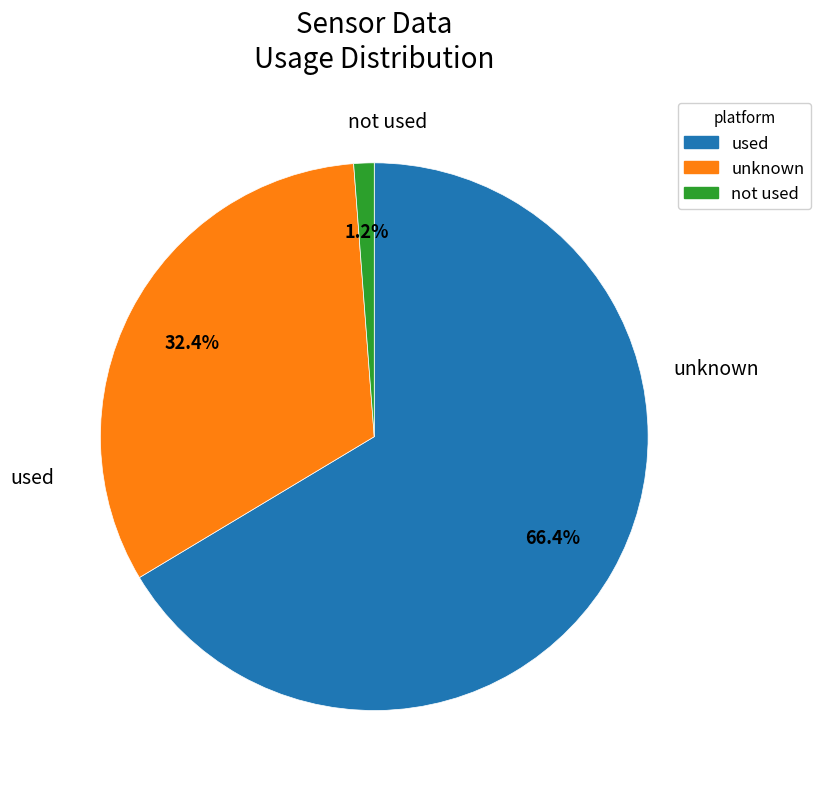

Does any single category account for the majority?

Yes